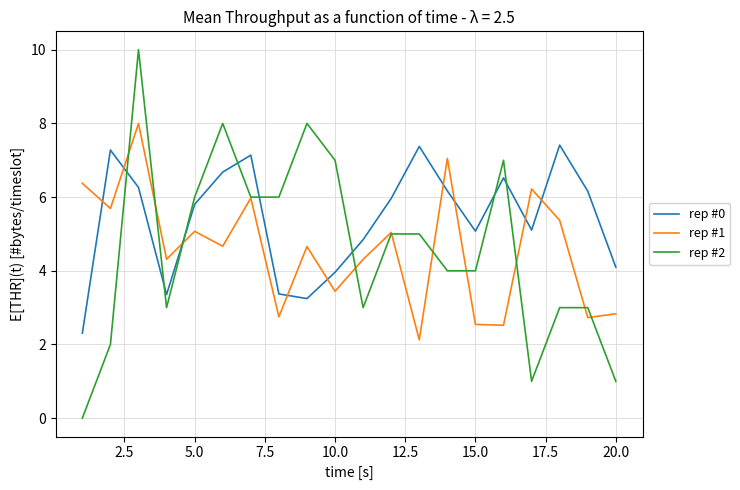

What is the maximum value shown in the chart?

10.0